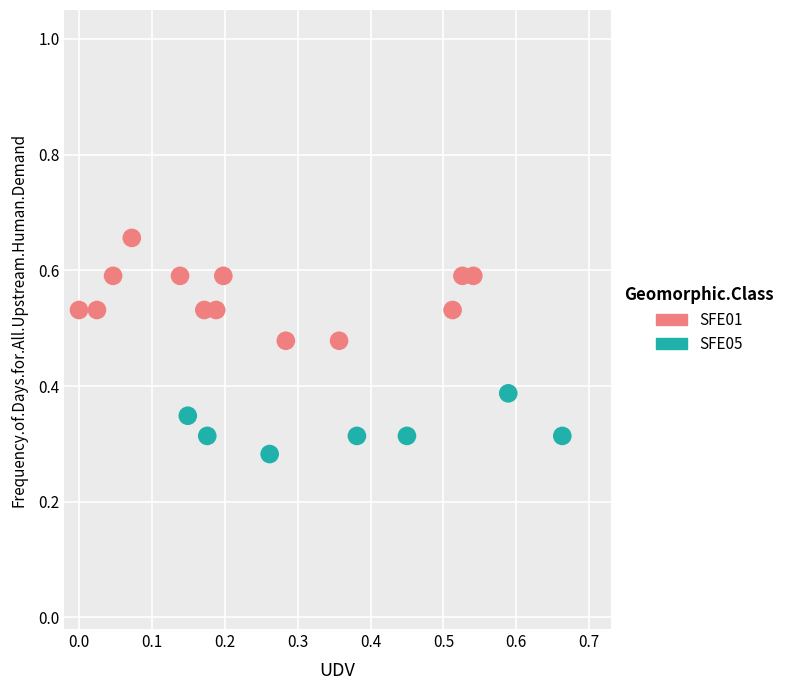

Which series reaches the minimum Y coordinate?

SFE05